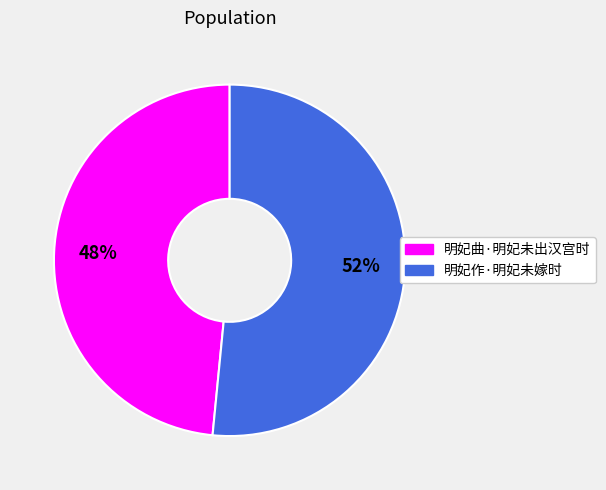

Is it true that 明妃作·明妃未嫁时 is 45% of the pie?

False